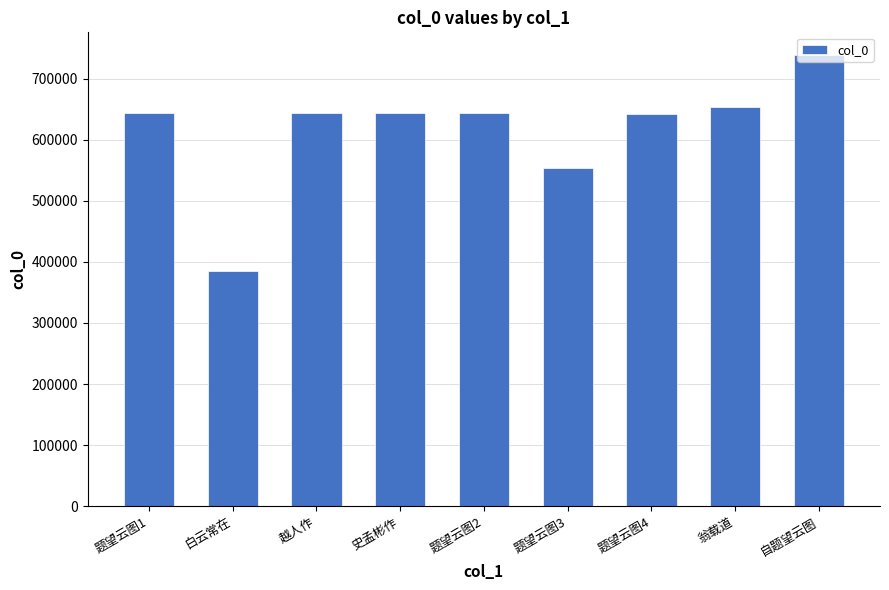

Approximately how many times larger is the value at 翁载道 compared to 题望云图4?

1.0